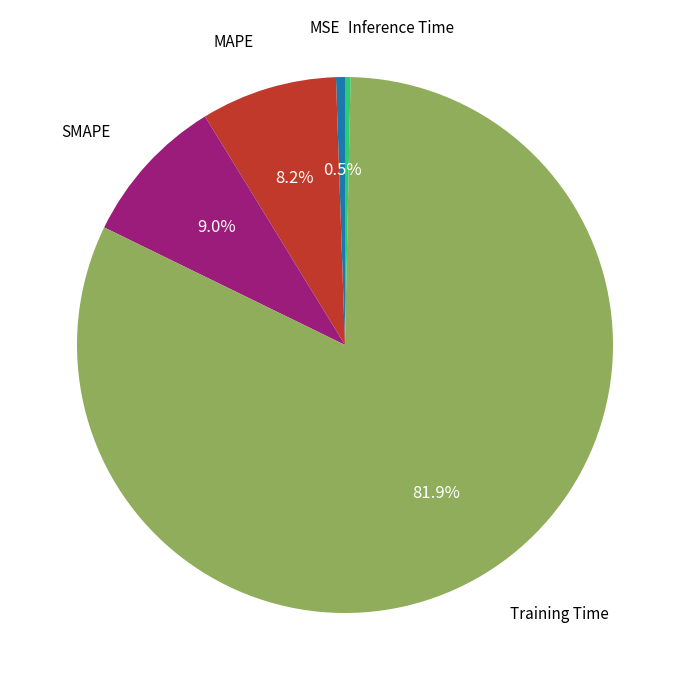

Is there any slice that represents more than half of the pie?

Yes